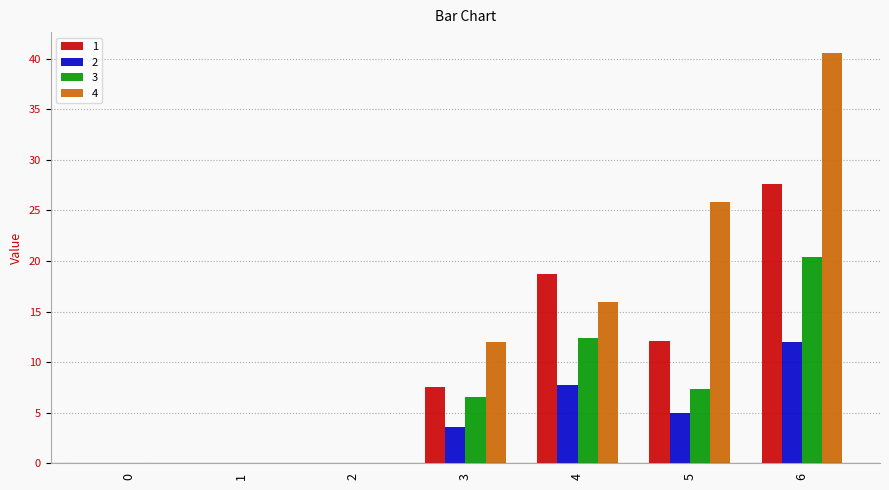

At which label does 3 first exceed 6?

3